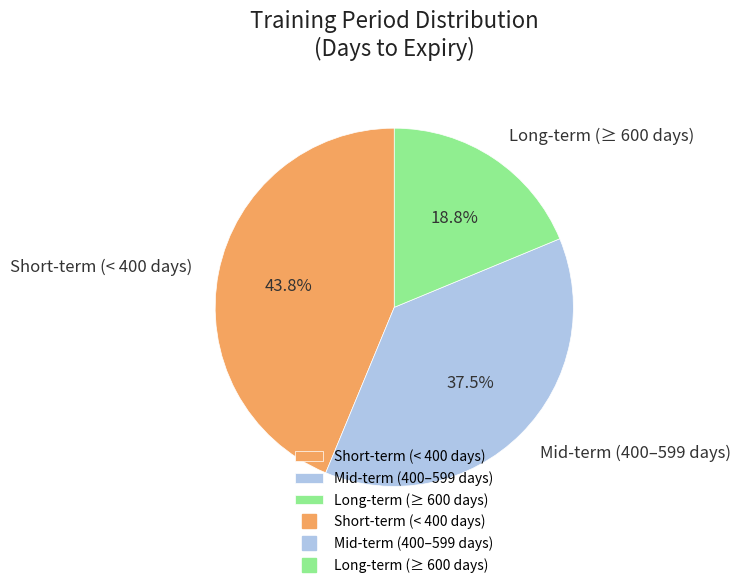

Which slice is the smallest?

Long-term (≥ 600 days)